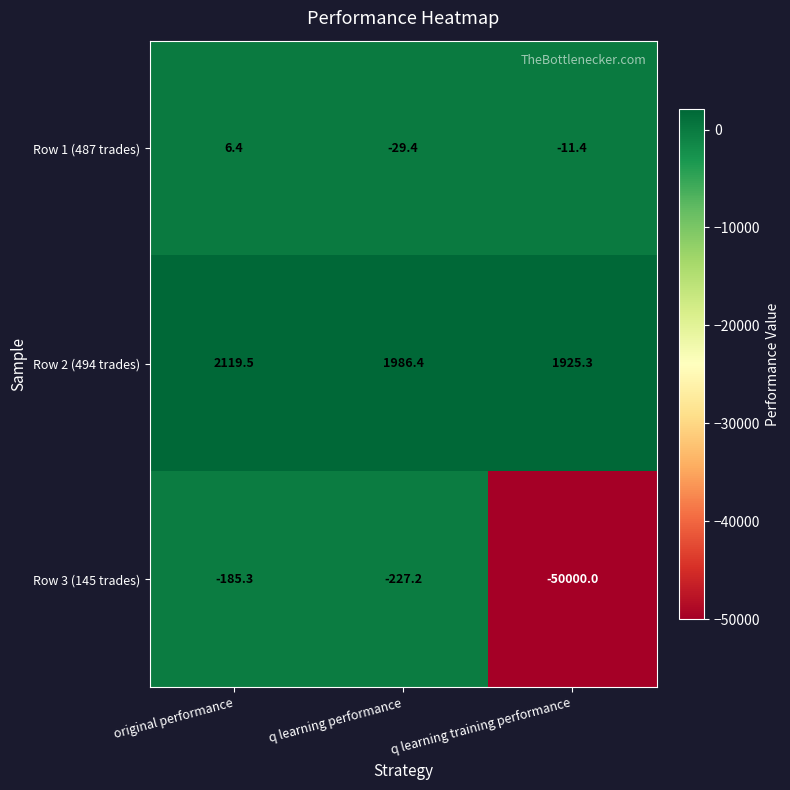

True or false: Row 3 (145 trades) has a value of -87978.3 at q learning training performance.

False